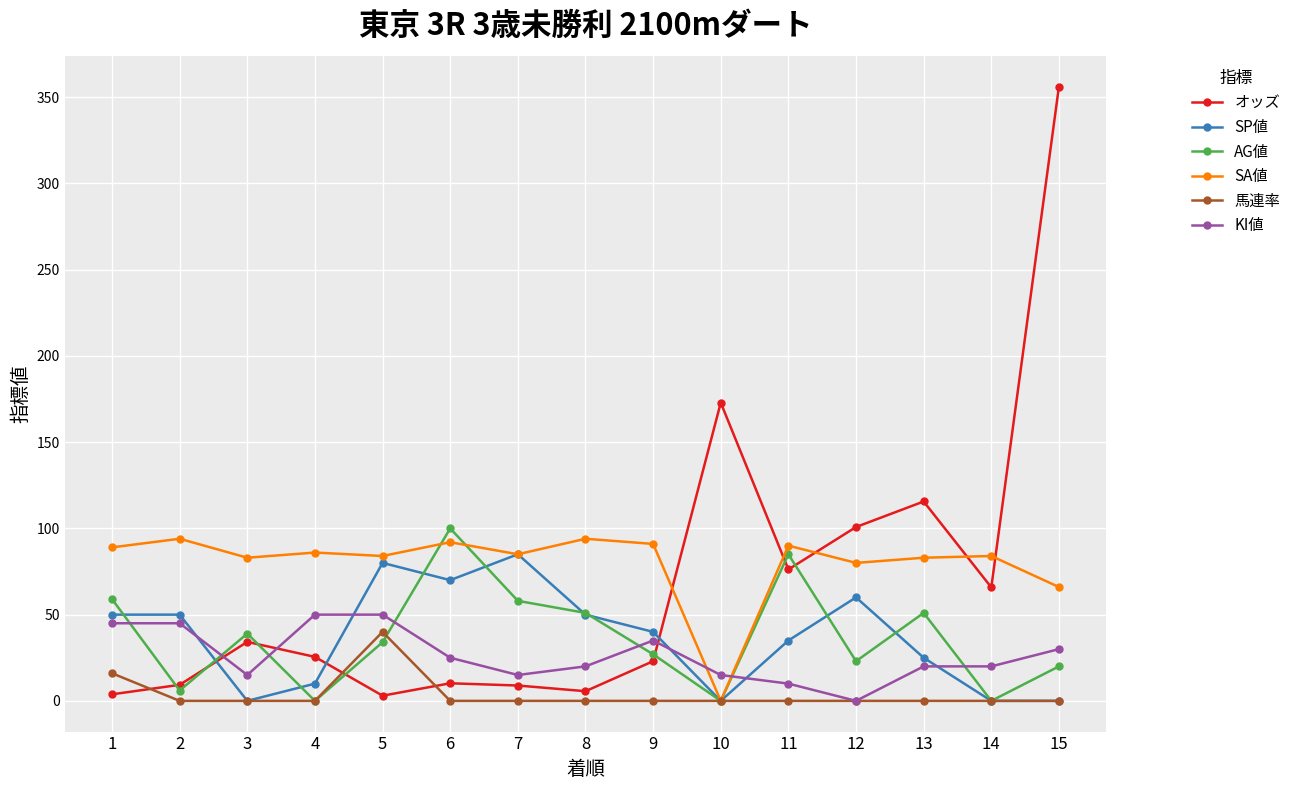

Where is the first local minimum for AG値?

2